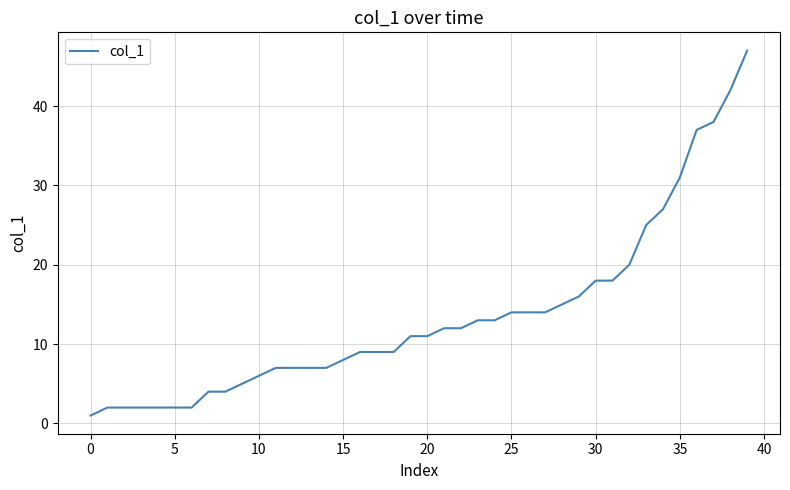

What is the sum of all values?

543